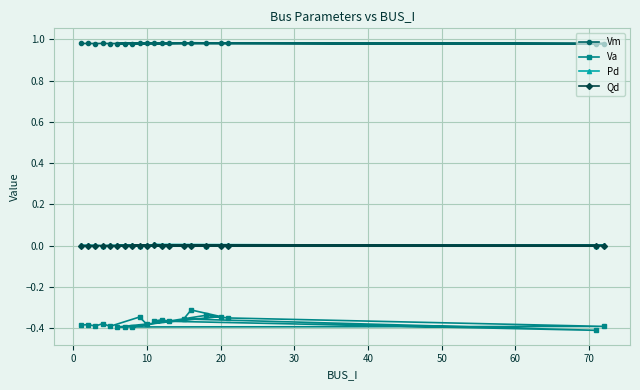

What is the total value across all series at 10?

0.6